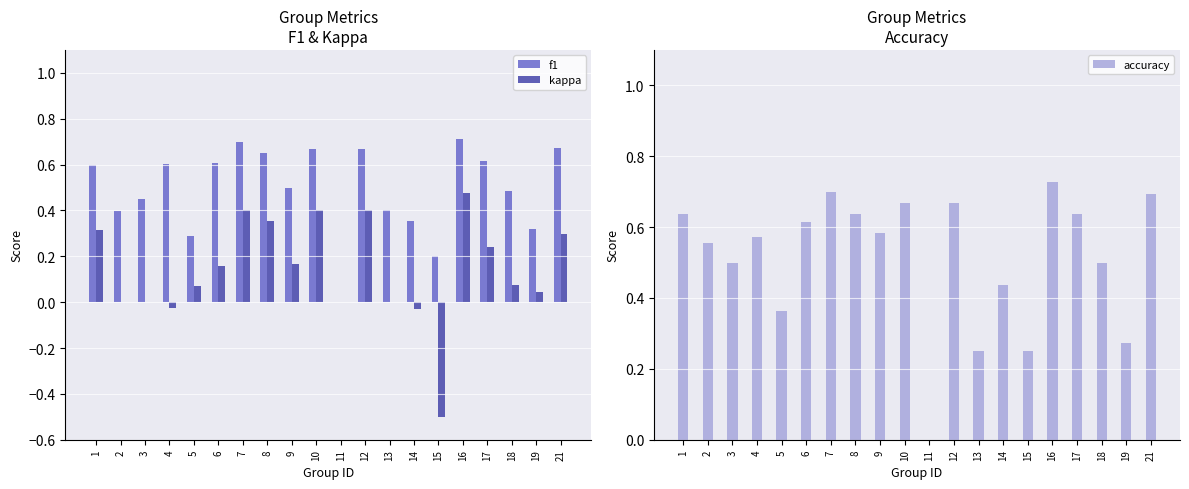

True or false: f1 has a value of 0.2 at 14.

False